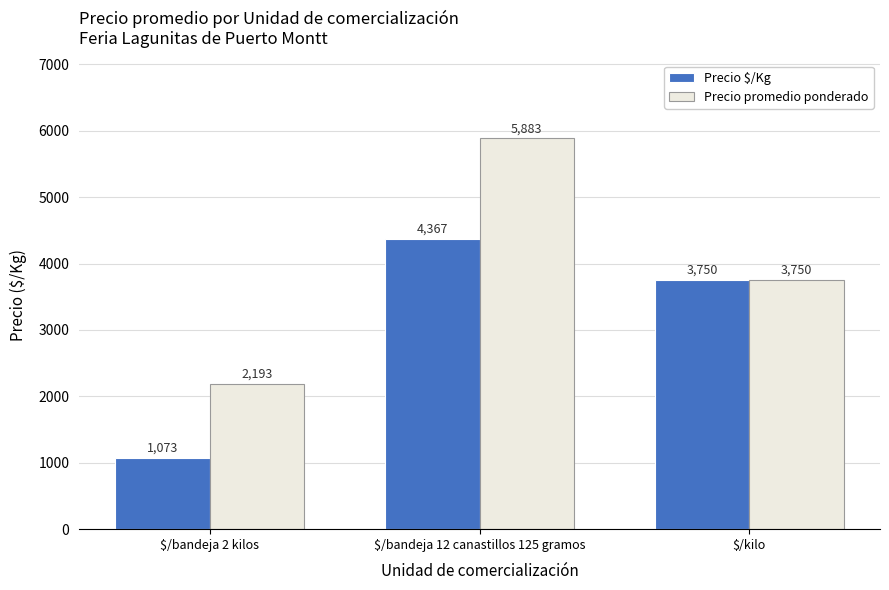

How many bars are there in total?

6